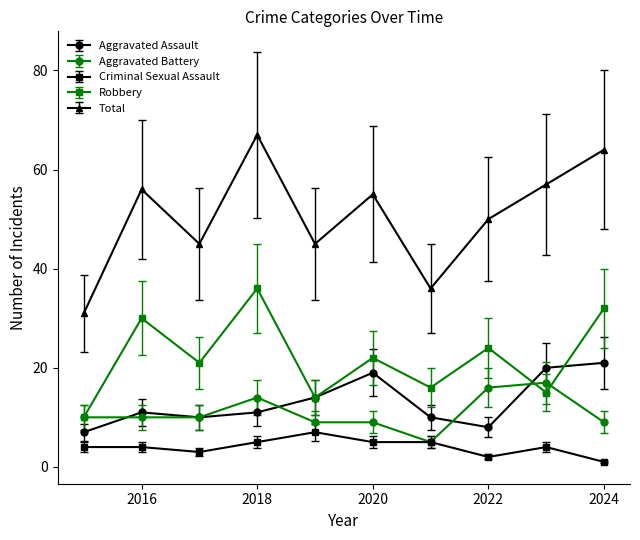

True or false: Robbery has more than 1 points higher than both neighbors.

True